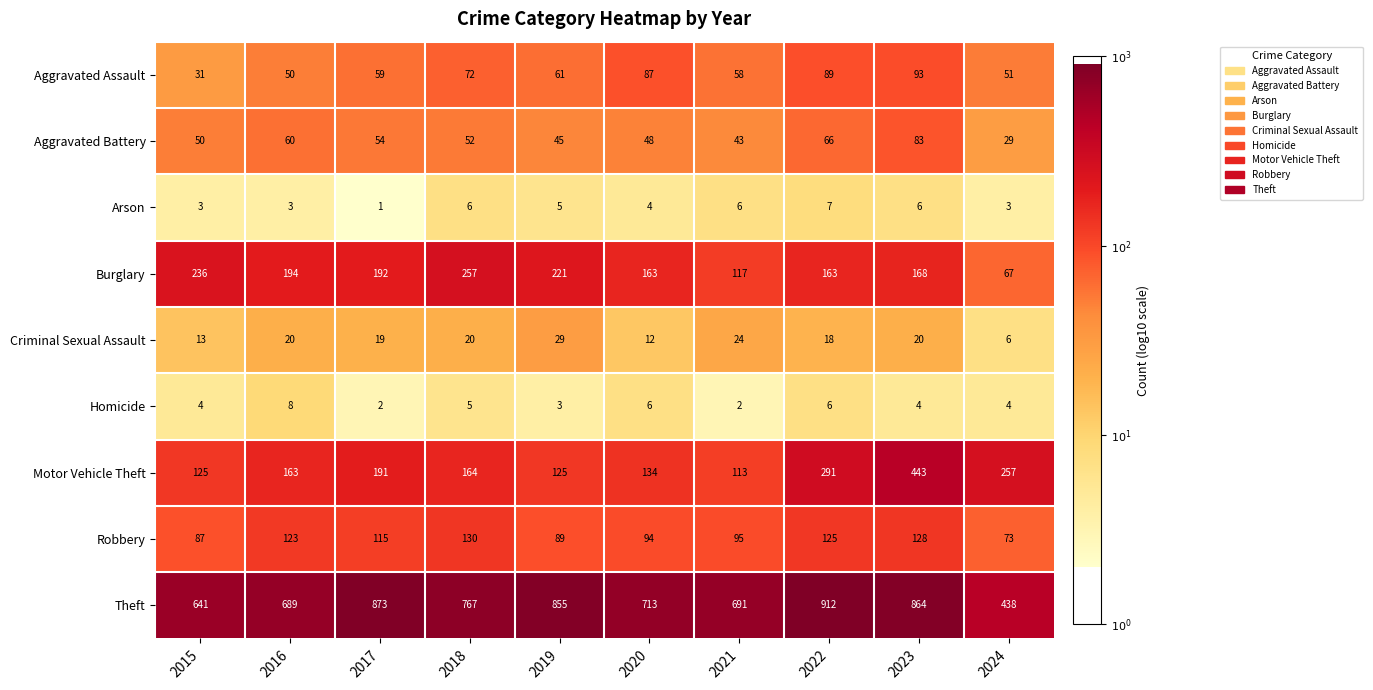

The Robbery series shows 22 at 2015. True or false?

False